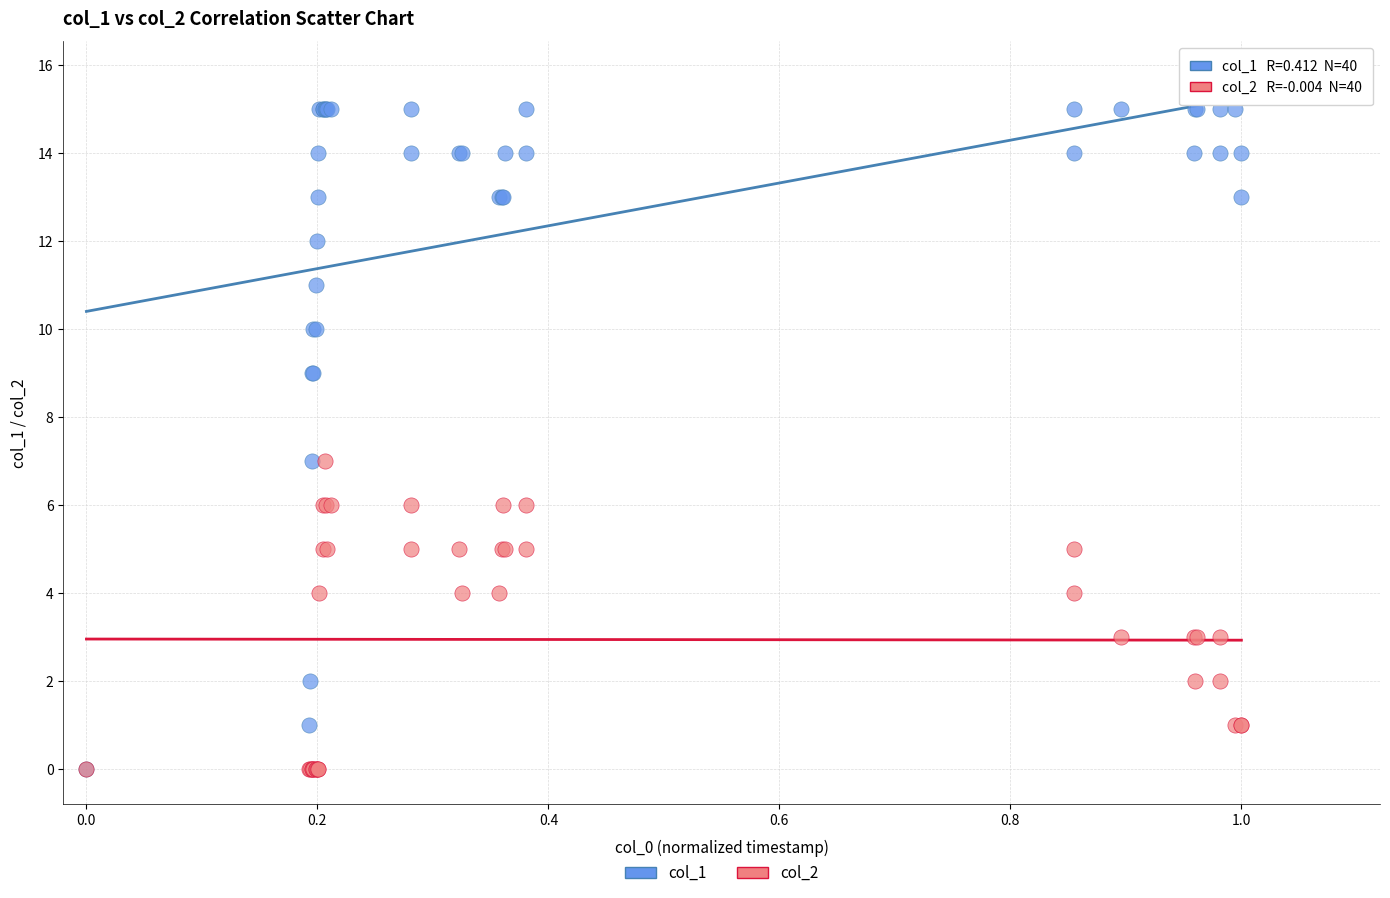

What are all the series names shown in the legend?

col_1, col_2